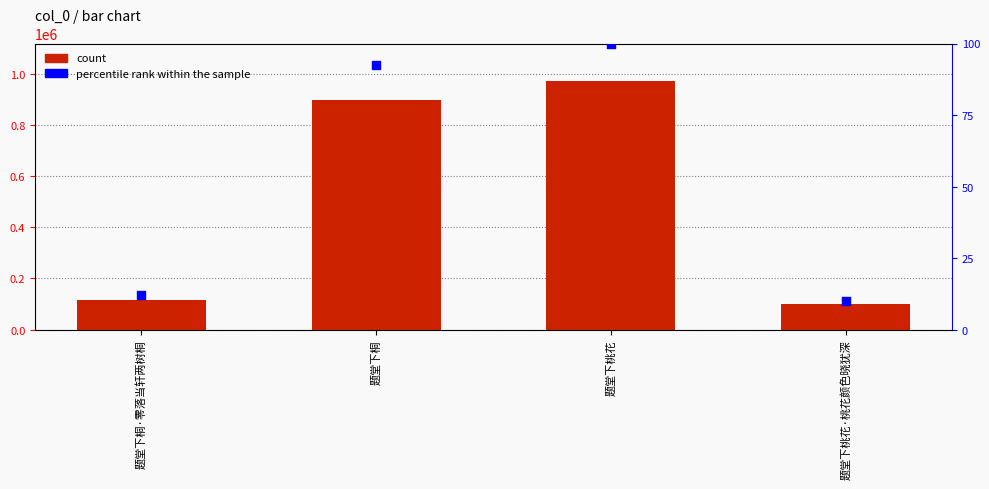

Which series has the largest total across all categories?

count